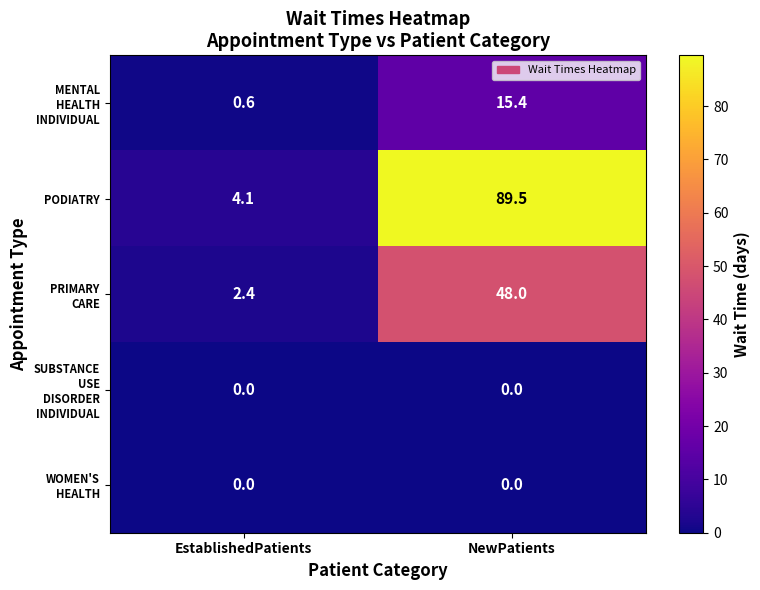

List the labels in order of PODIATRY value, largest first.

NewPatients, EstablishedPatients